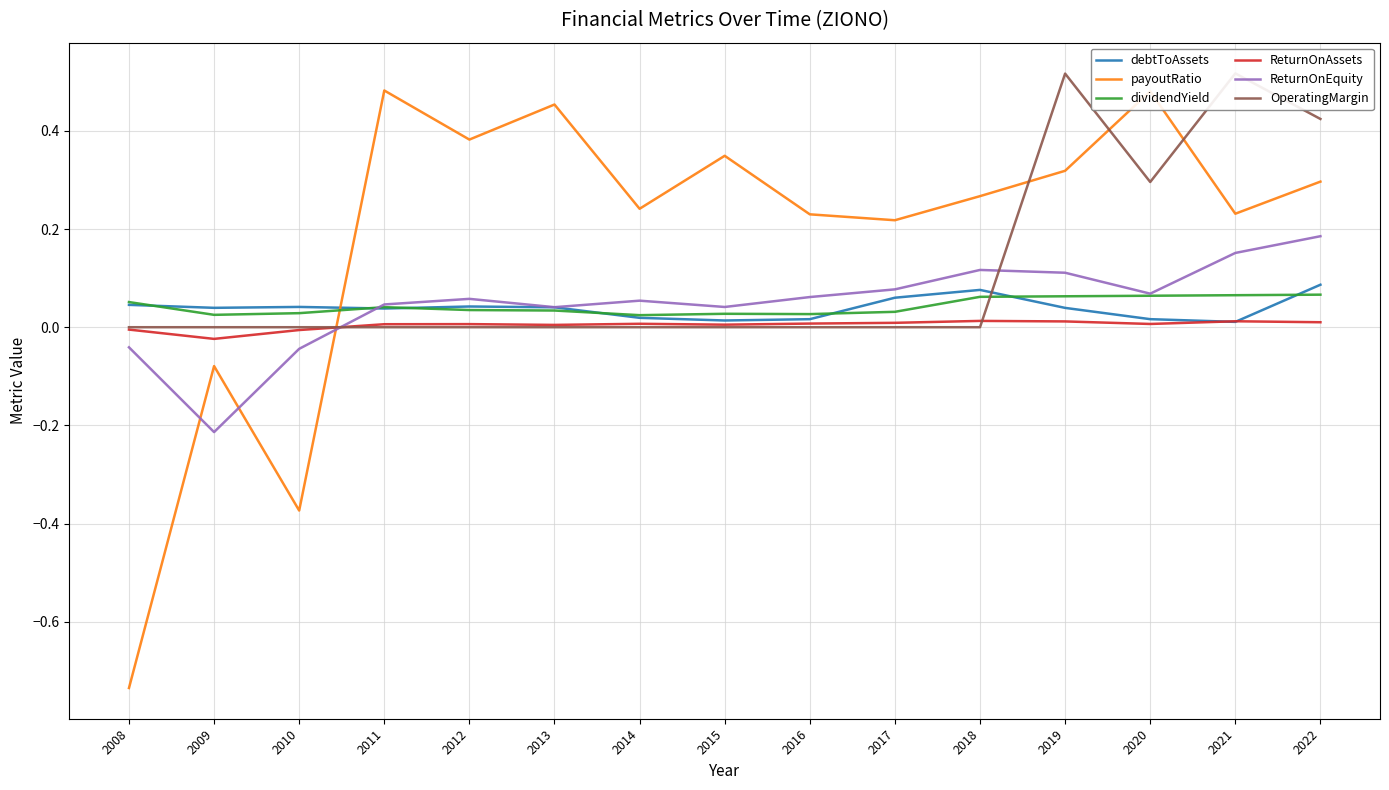

What is the value of the payoutRatio point at the 2nd from the left?

-0.1